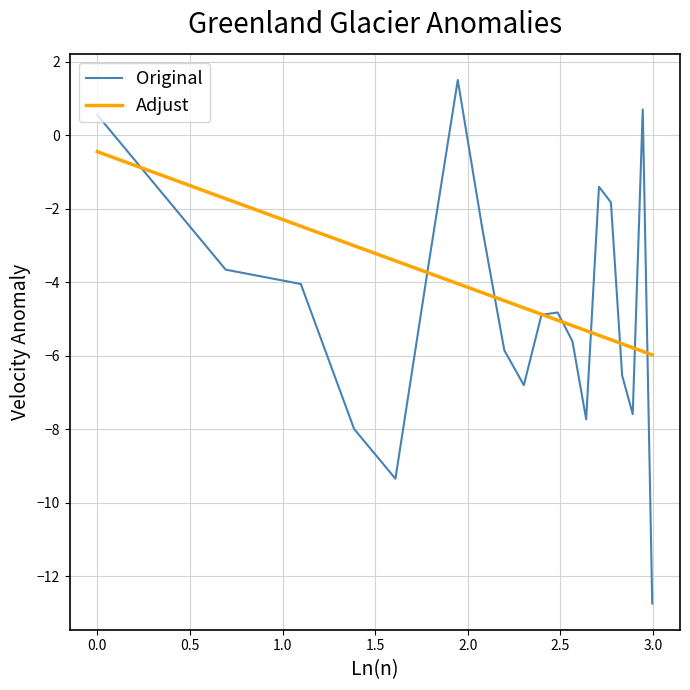

True or false: Adjust and Original cross at least once.

True